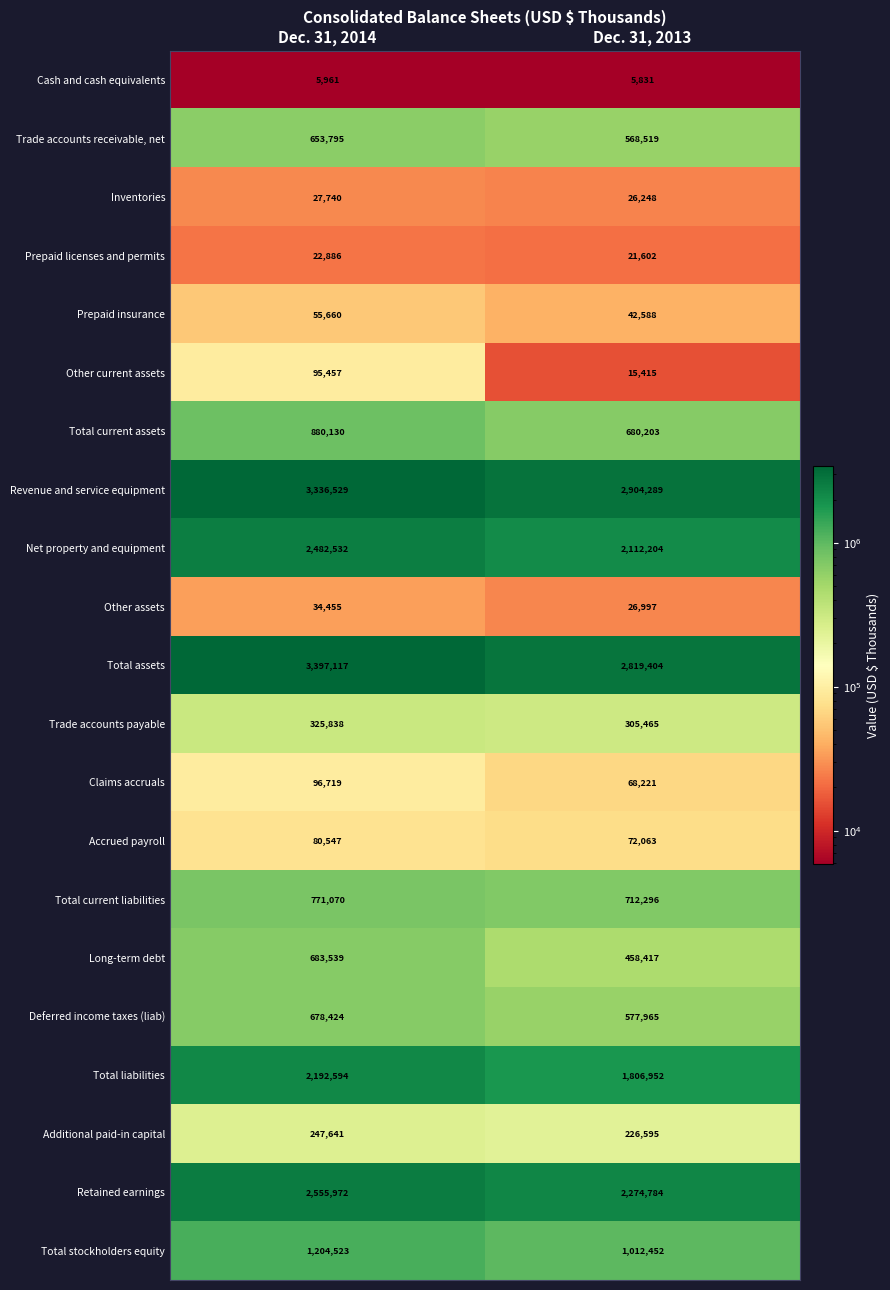

At which category is the sum across all series the highest?

Dec. 31, 2014